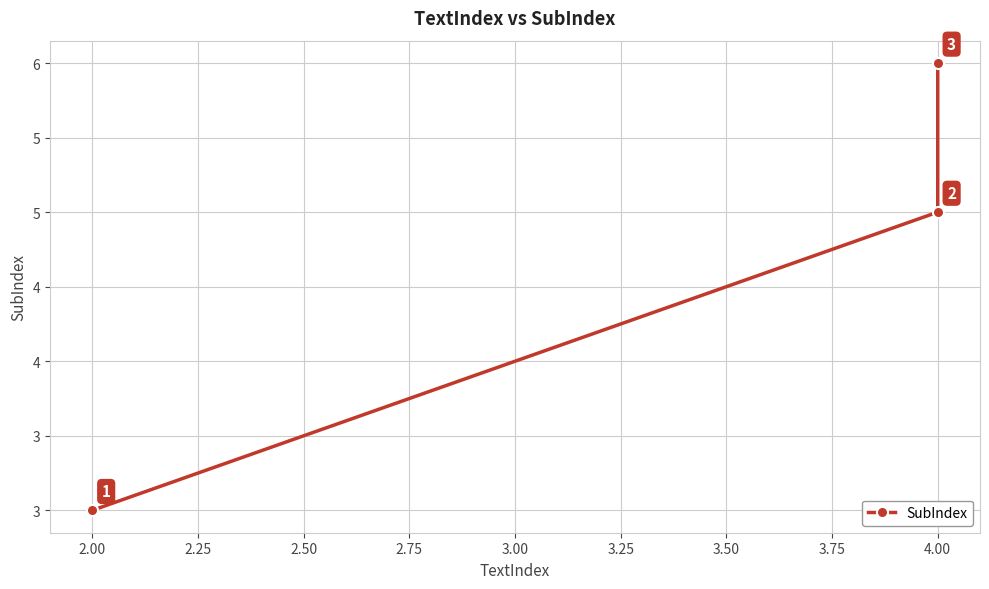

What is the sum of all values?

14